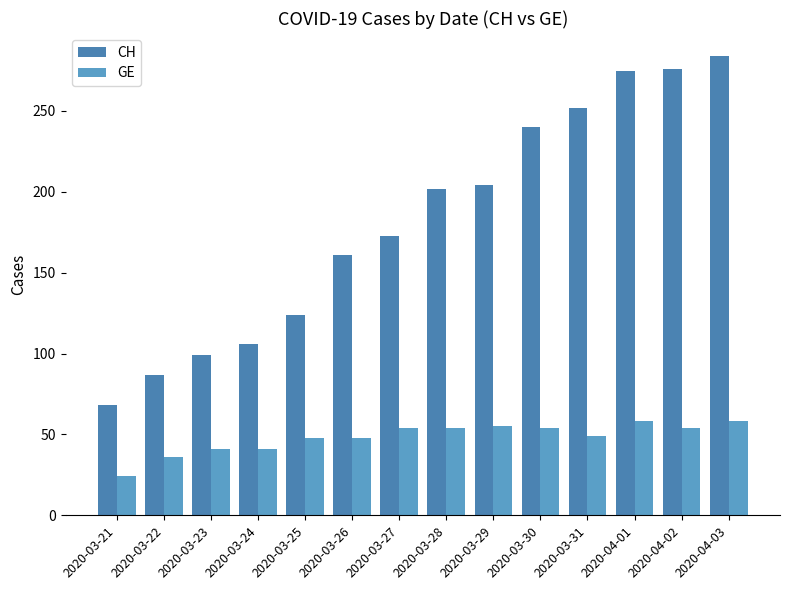

Is the value of GE at 2020-03-26 greater than the value of CH at 2020-04-03?

No